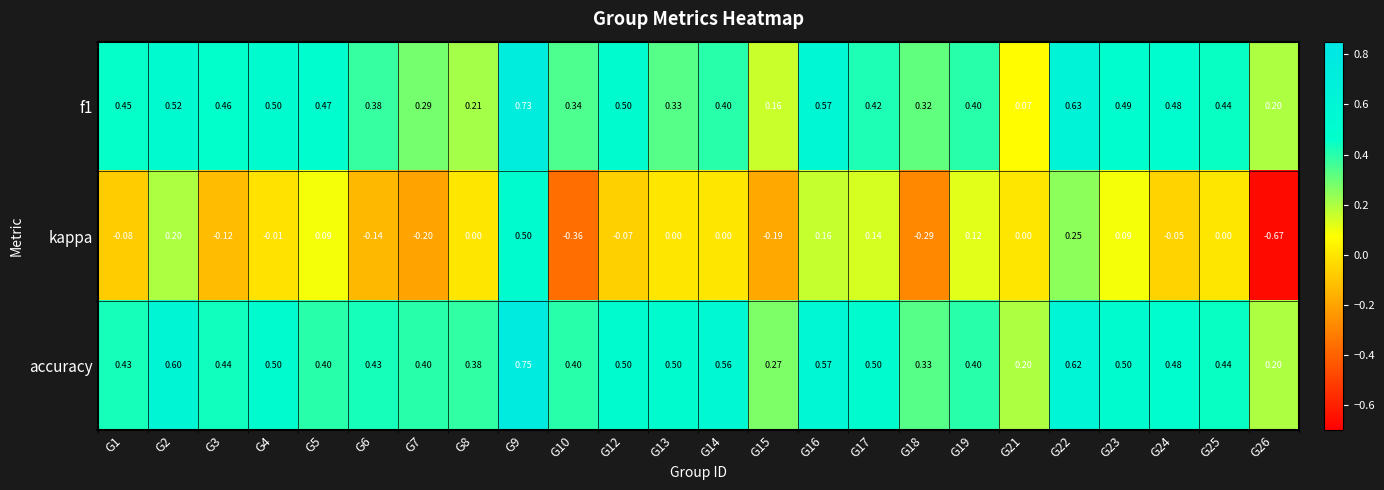

Which series has the largest total across all categories?

accuracy